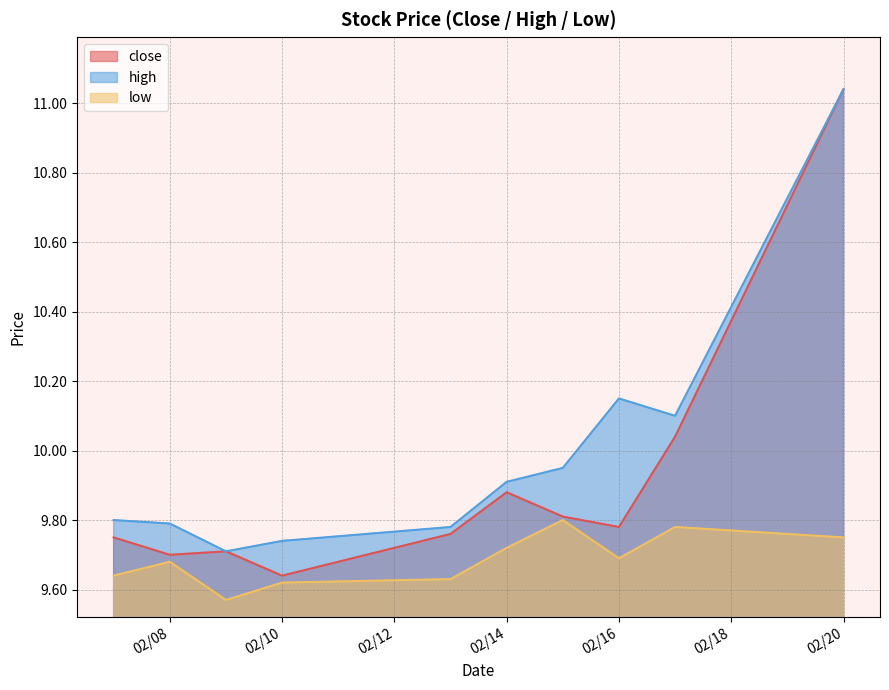

At which category is the sum across all series the highest?

02/20